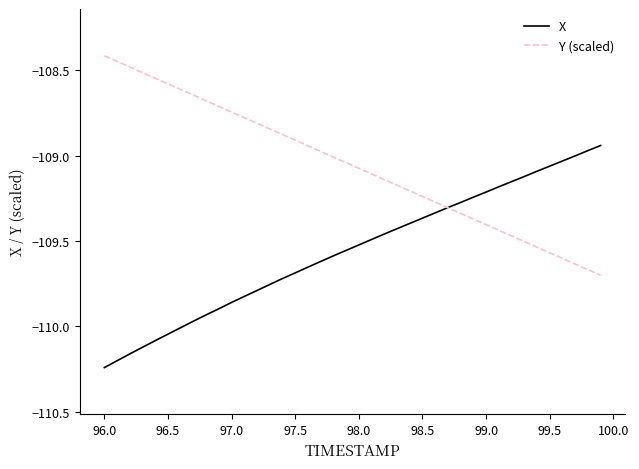

Which series has the largest total across all categories?

Y (scaled)